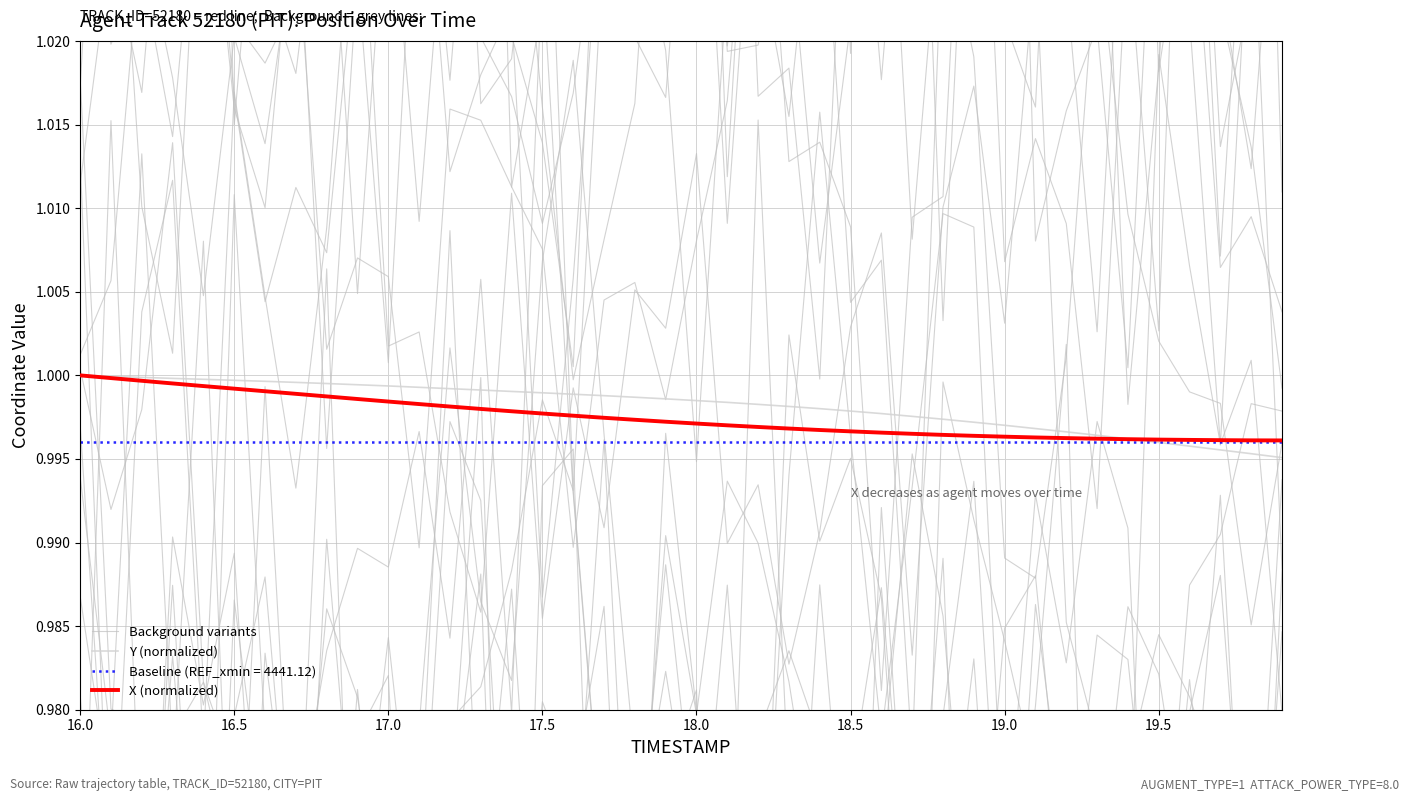

True or false: X (normalized) has a value of 1.6 at 17.5.

False